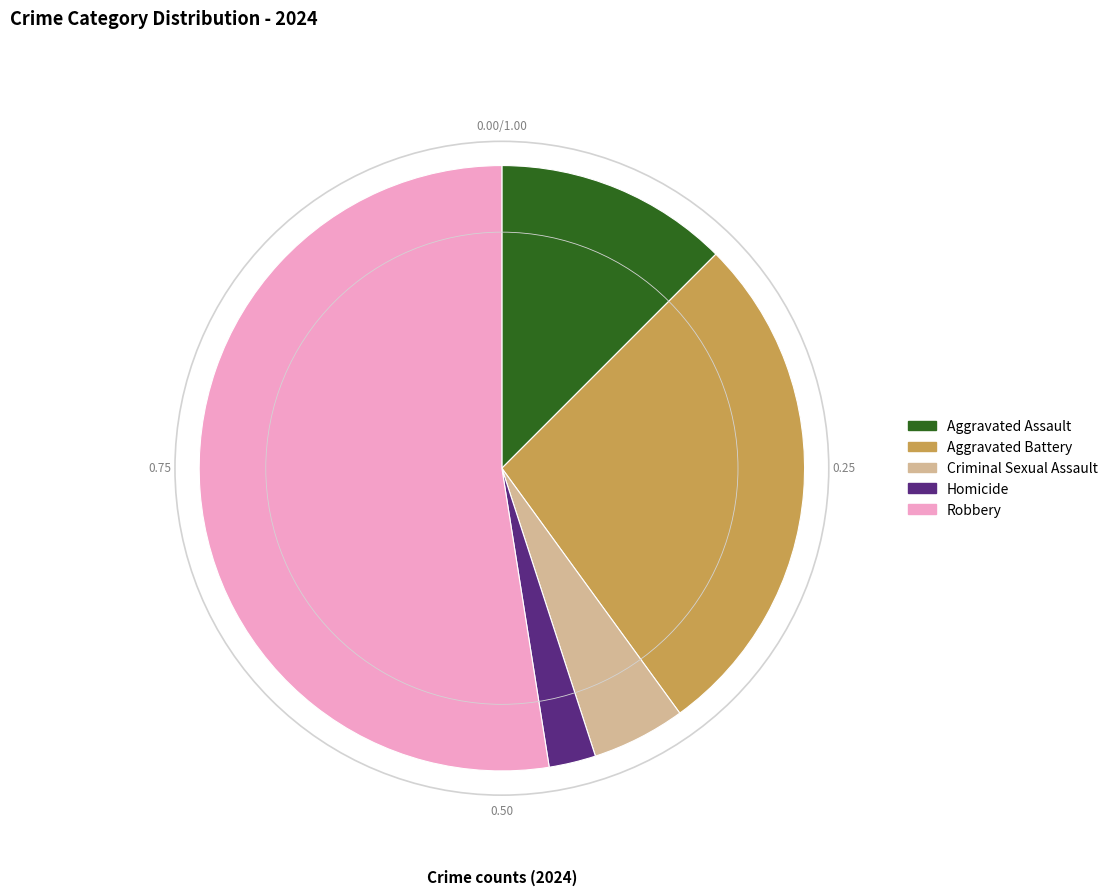

Which slice is the largest?

Robbery